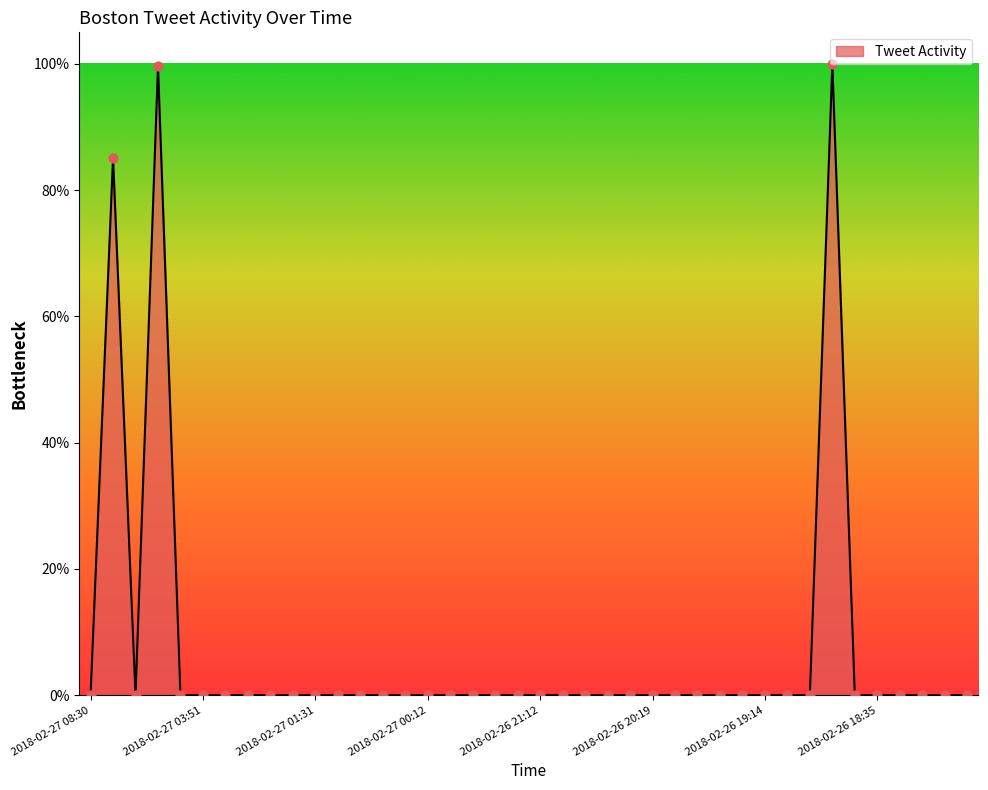

What is the difference between the maximum and minimum values?

100.0